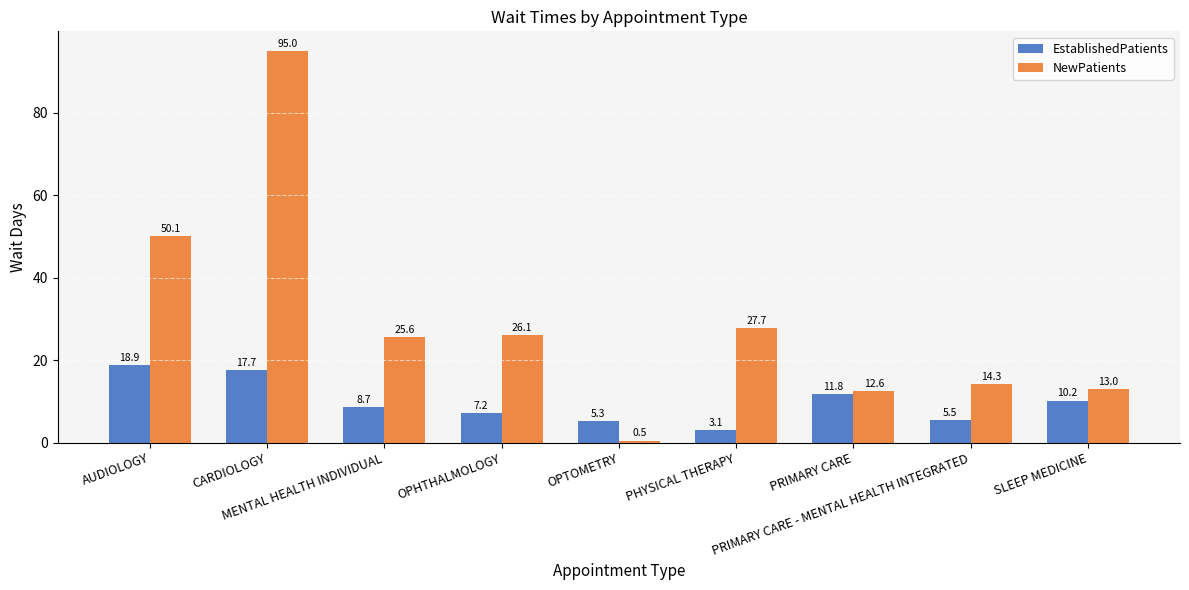

Reading right to left, transcribe all the data shown in this chart.

EstablishedPatients: SLEEP MEDICINE=10.2	PRIMARY CARE - MENTAL HEALTH INTEGRATED=5.5	PRIMARY CARE=11.8	PHYSICAL THERAPY=3.1	OPTOMETRY=5.3	OPHTHALMOLOGY=7.2	MENTAL HEALTH INDIVIDUAL=8.7	CARDIOLOGY=17.7	AUDIOLOGY=18.9
NewPatients: SLEEP MEDICINE=13.0	PRIMARY CARE - MENTAL HEALTH INTEGRATED=14.3	PRIMARY CARE=12.6	PHYSICAL THERAPY=27.7	OPTOMETRY=0.5	OPHTHALMOLOGY=26.1	MENTAL HEALTH INDIVIDUAL=25.6	CARDIOLOGY=95.0	AUDIOLOGY=50.1